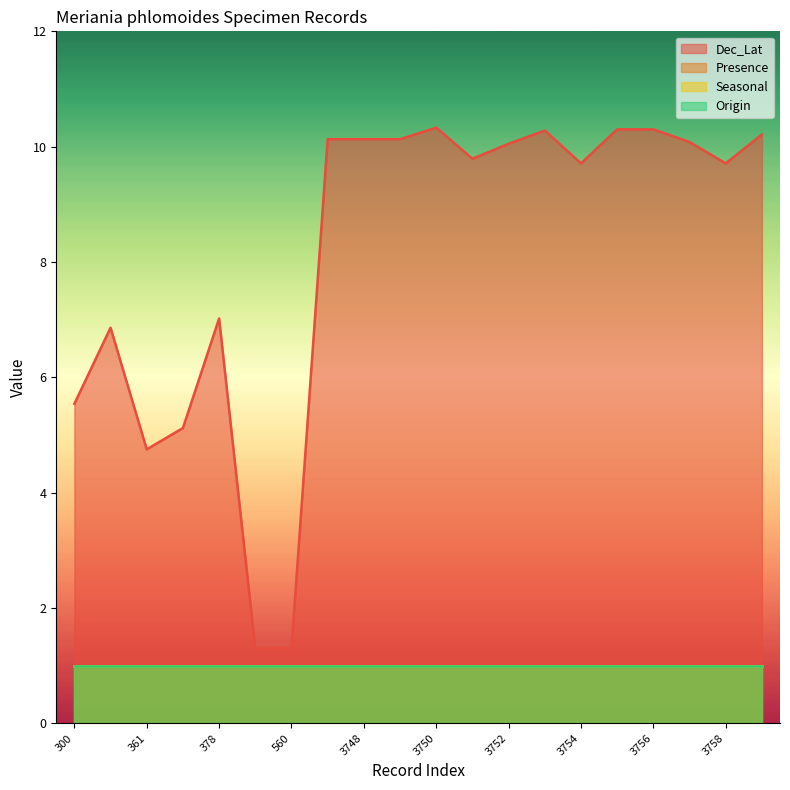

What value does the Origin series have at 558?

1.0